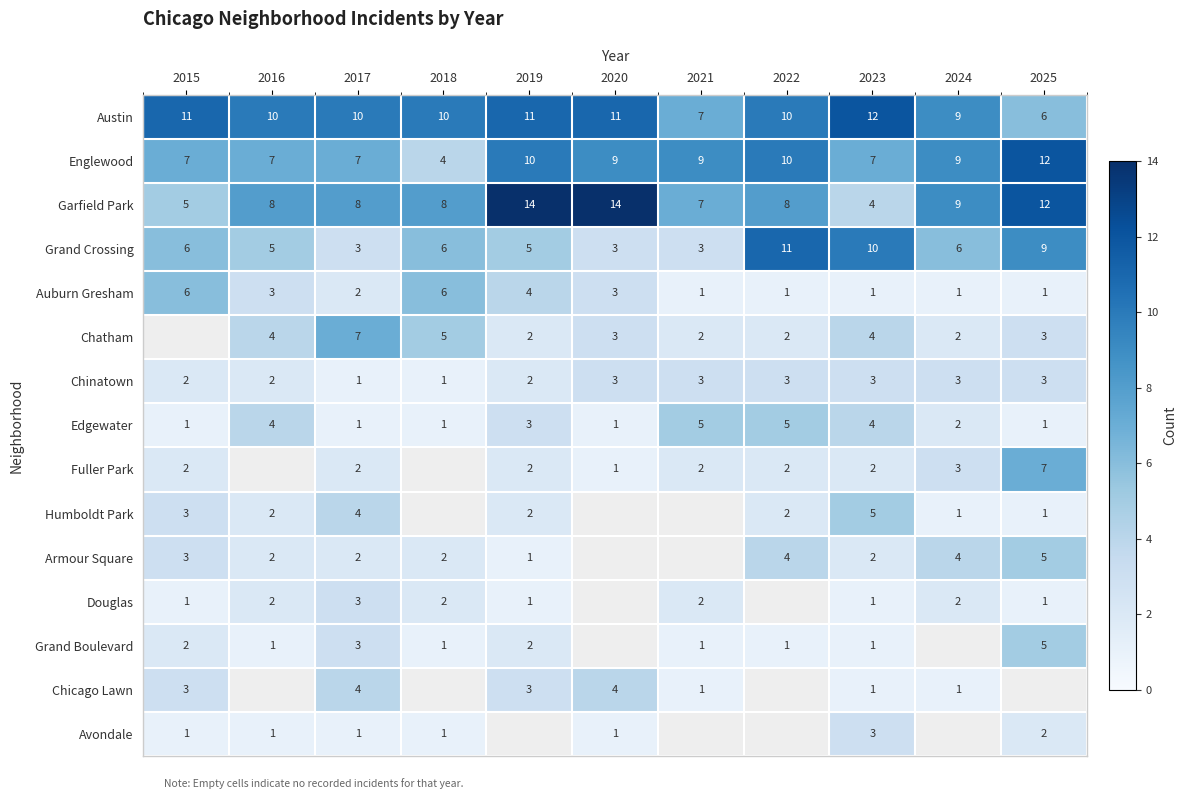

True or false: Avondale has a value of 2 at 2018.

False